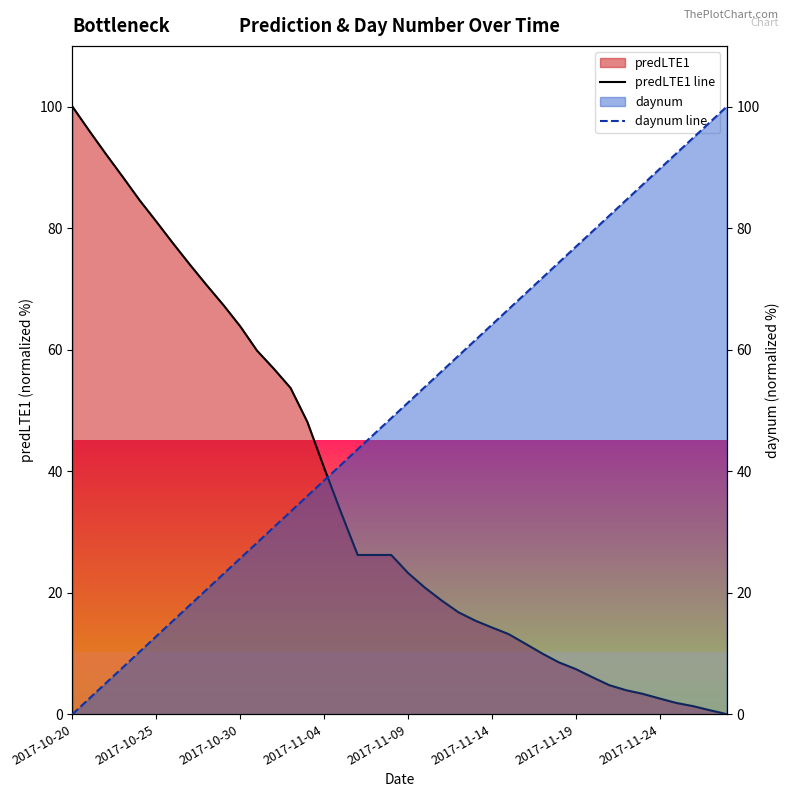

Is it true that predLTE1 line equals 2.6 at 2017-11-24?

True